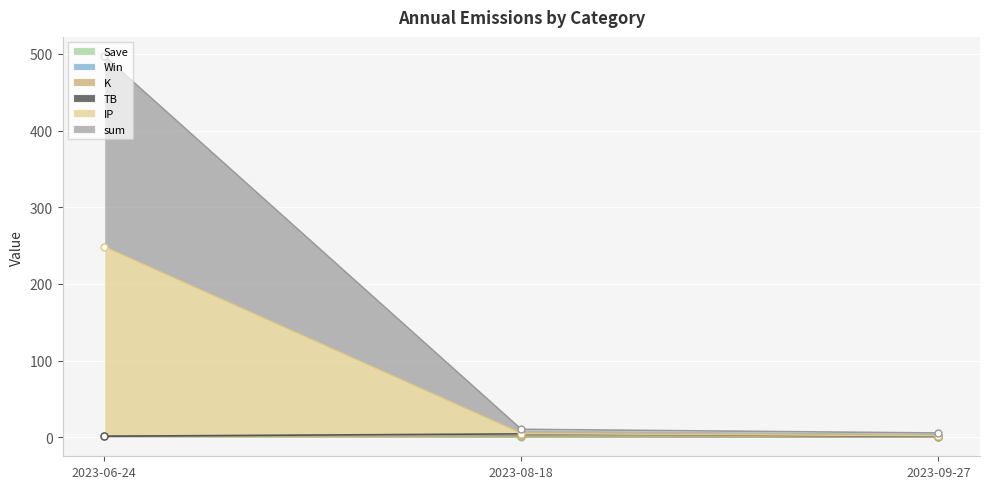

Between 2023-09-27 and 2023-08-18, which is larger?

2023-08-18